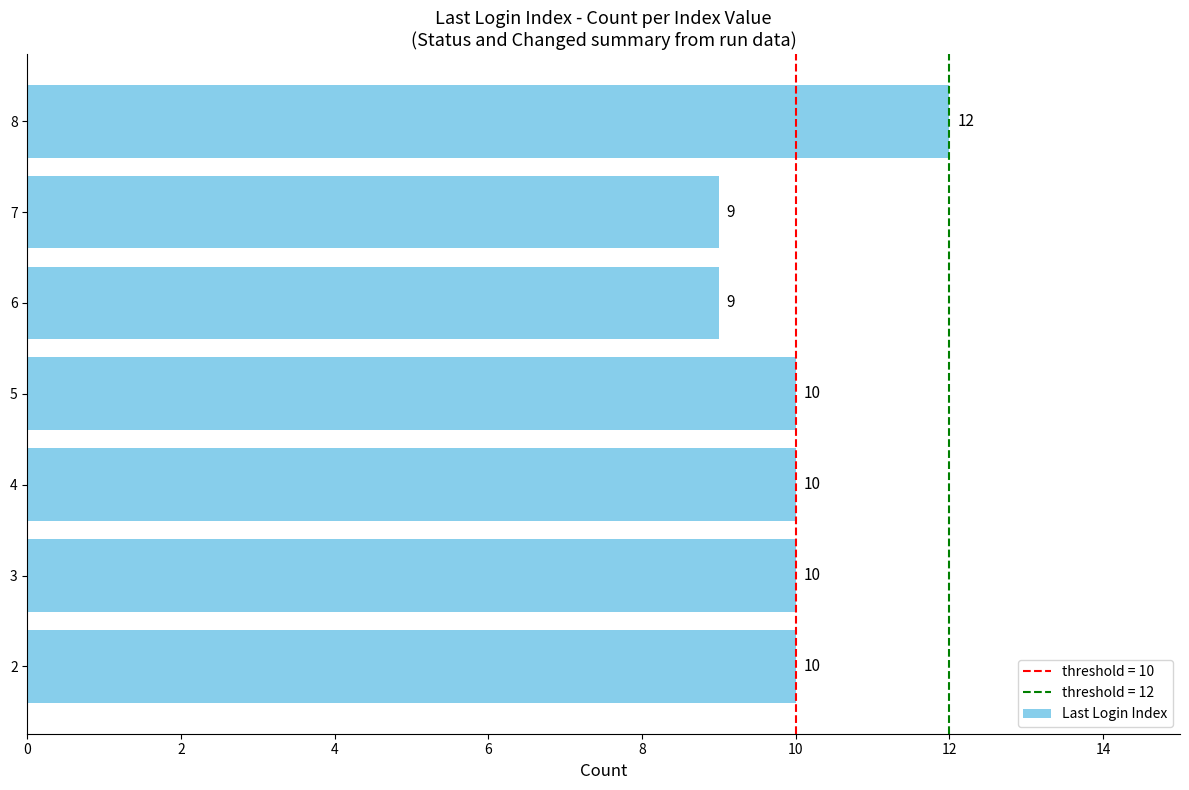

Reading top to bottom, transcribe all the data shown in this chart.

12	9	9	10	10	10	10